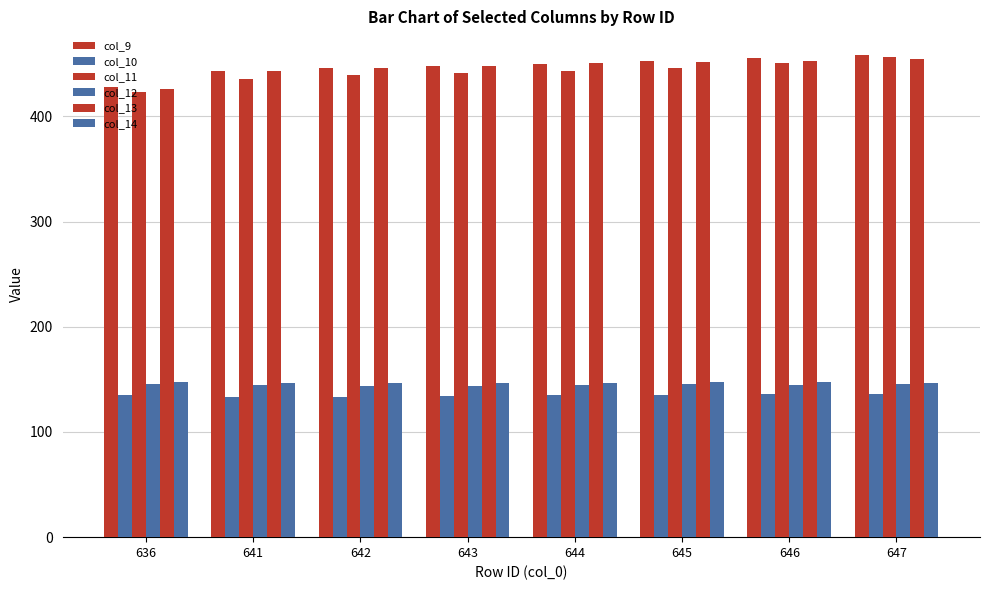

Is it true that col_10 equals 230.2 at 646?

False